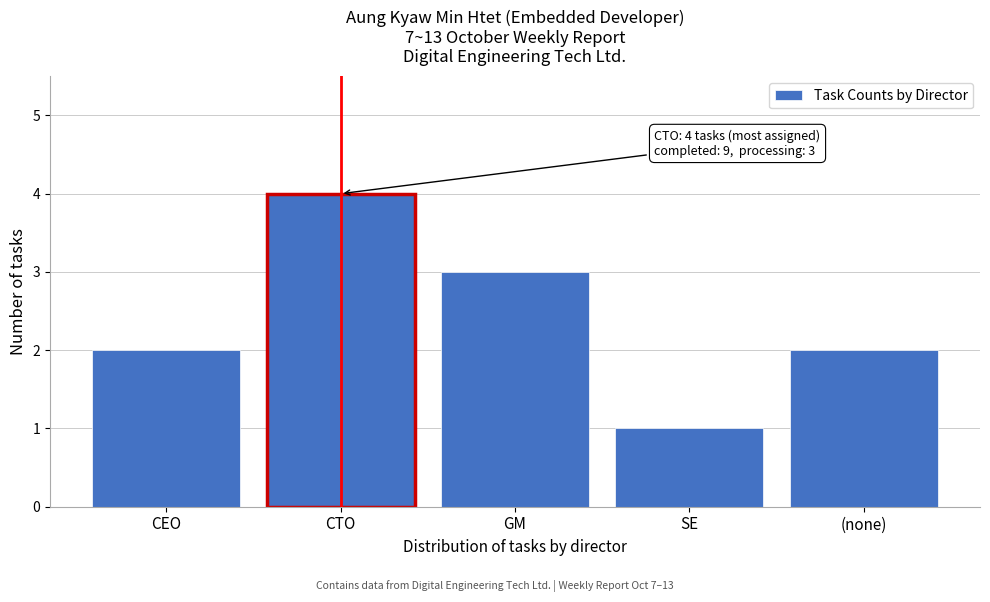

Reading left to right, list all the values displayed in this chart.

CEO=2	CTO=4	GM=3	SE=1	(none)=2